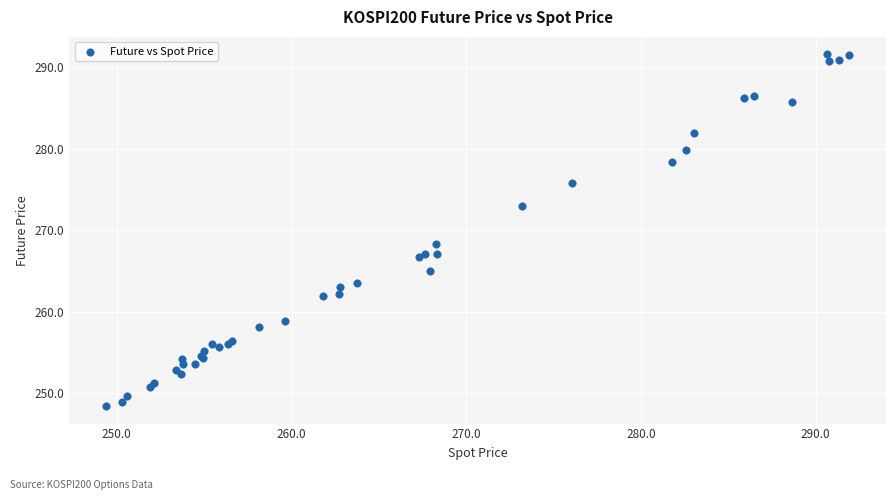

What Y value in the scatter plot is closest to 269?

268.3